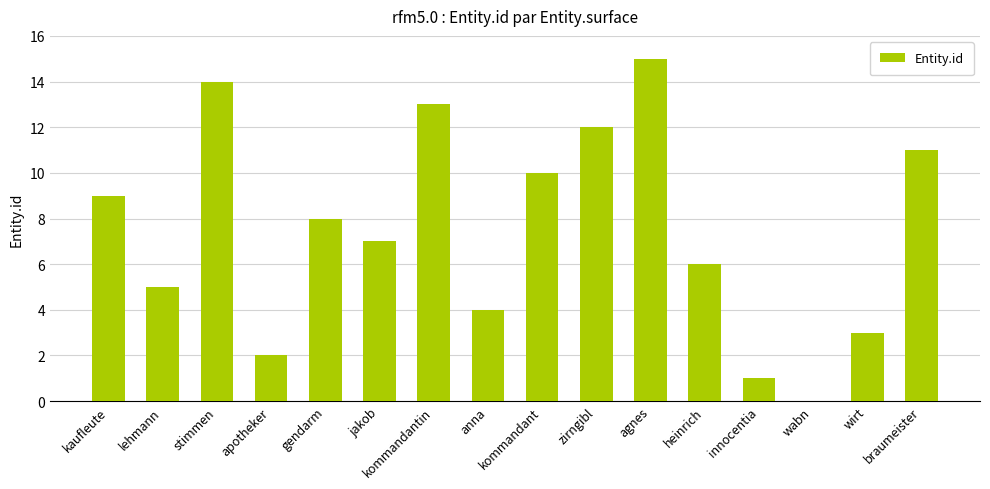

What is the difference between the values at heinrich and agnes?

9